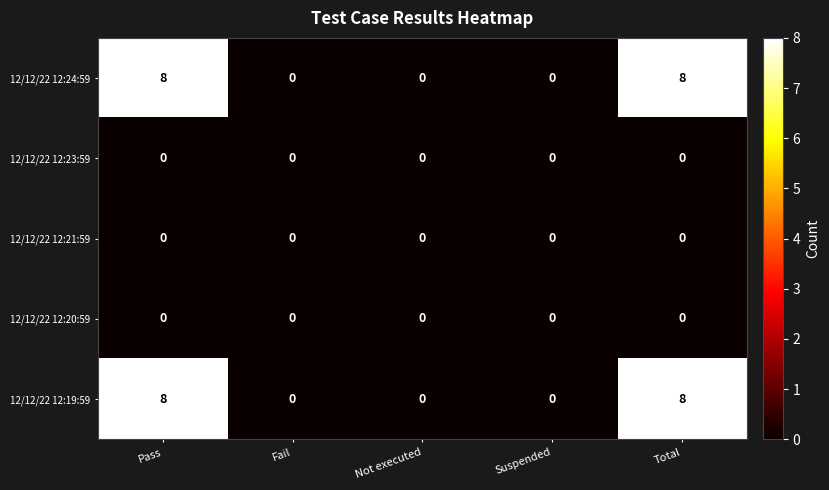

What is the difference between the second highest and minimum values in the 12/12/22 12:24:59 series?

8